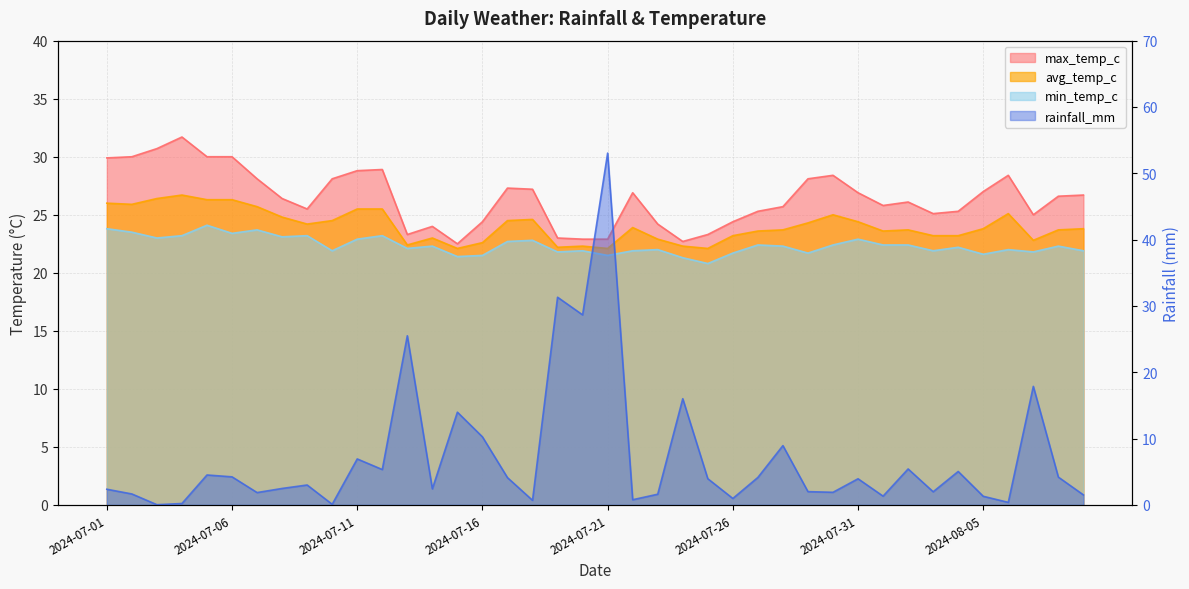

What position from the left is 2024-07-22?

22